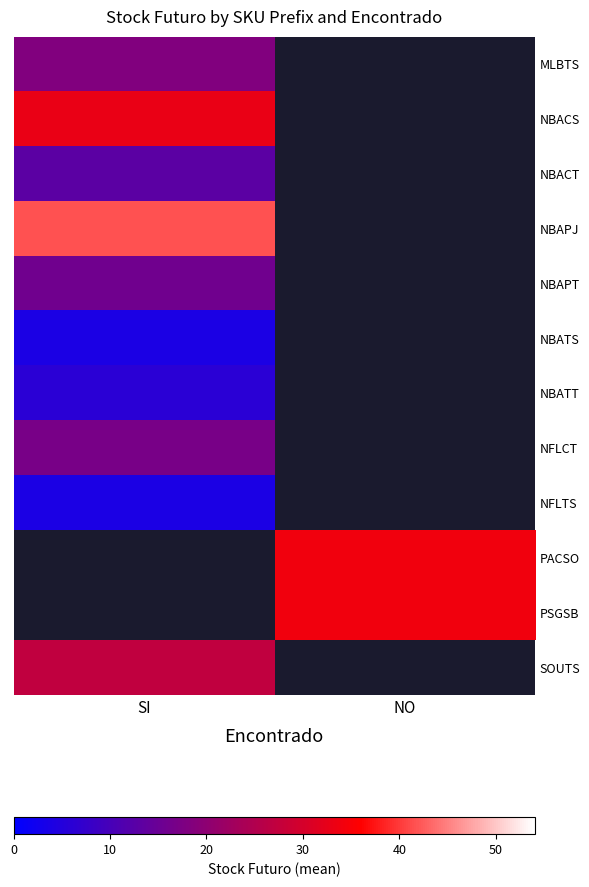

Is it true that SOUTS equals 48.4 at SI?

False